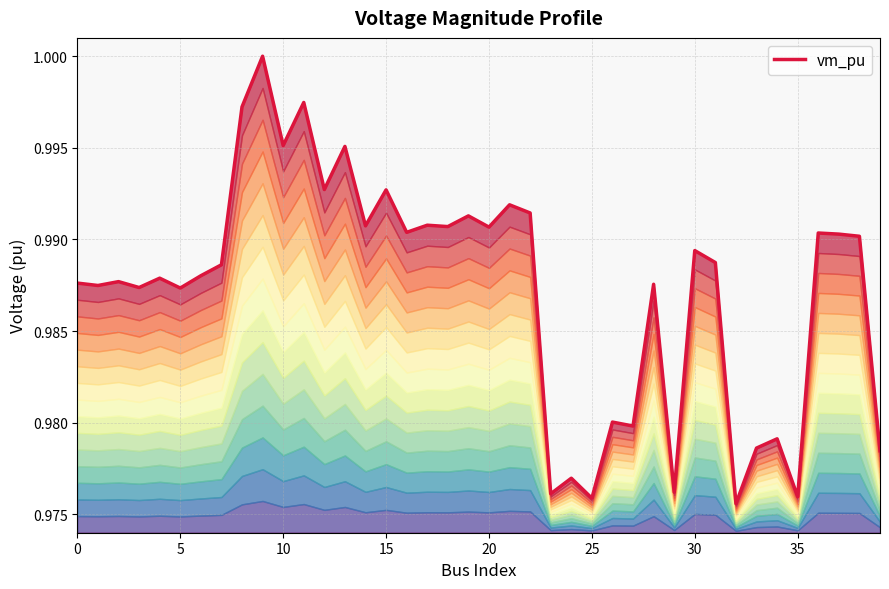

Count the values in the range 0 to 1.

40